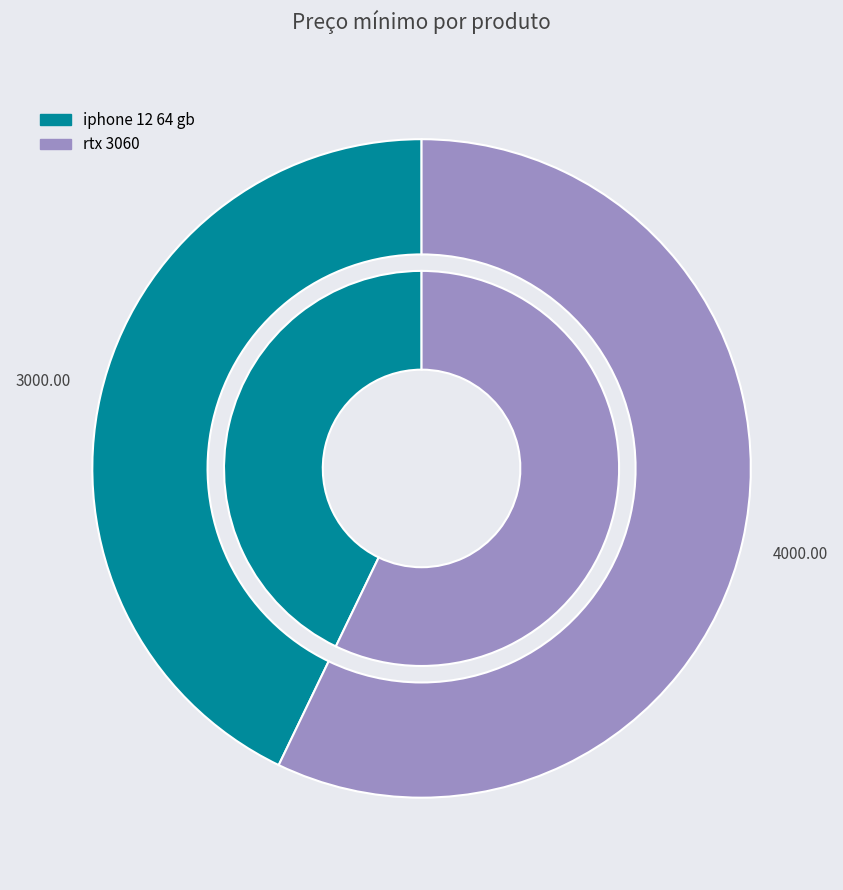

Between rtx 3060 and iphone 12 64 gb, which is larger?

rtx 3060